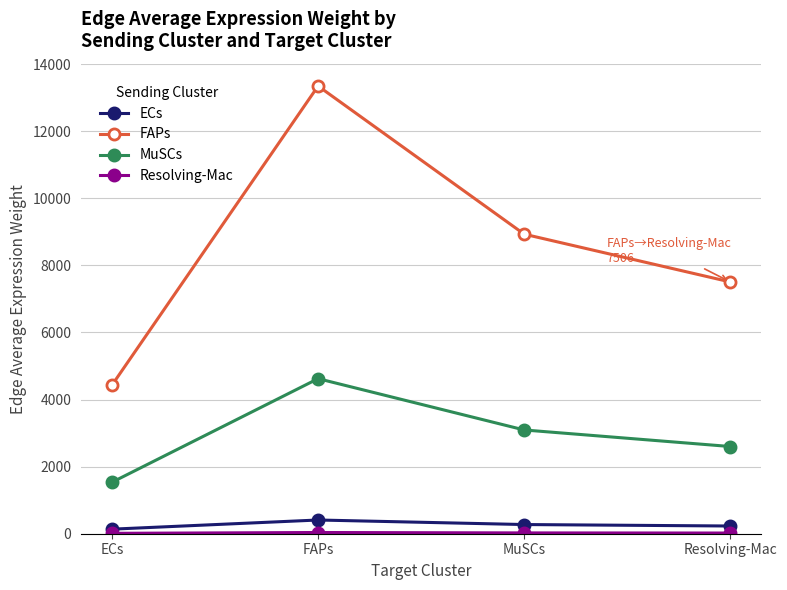

What is the difference between the second highest and minimum values in the MuSCs series?

1559.1